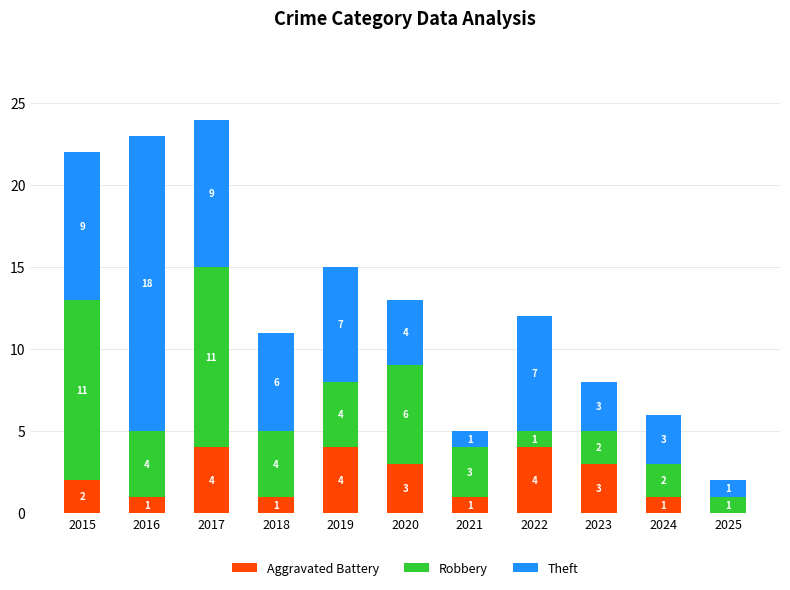

What is the highest value of the Aggravated Battery series?

4